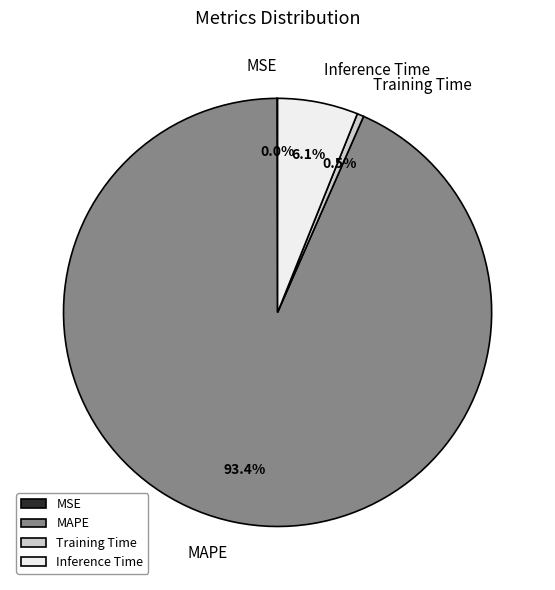

To the nearest percent, what is the difference between the MAPE and Training Time slice percentages?

93%